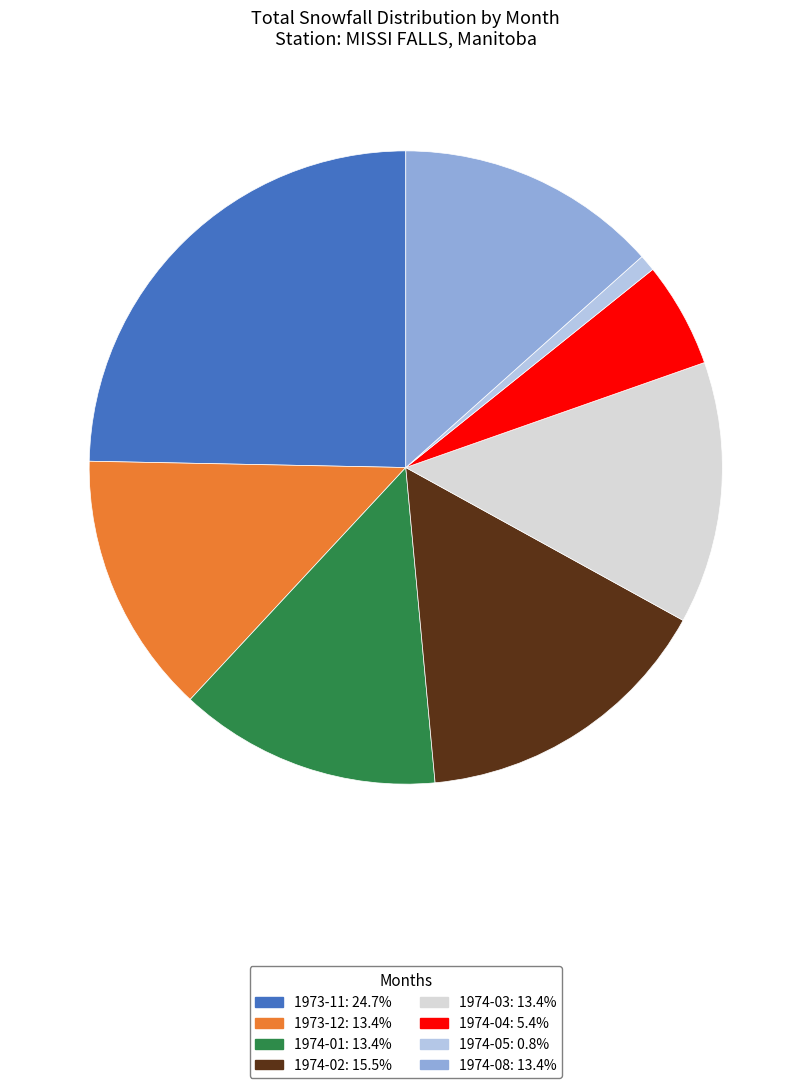

Is there a majority slice in this chart?

No